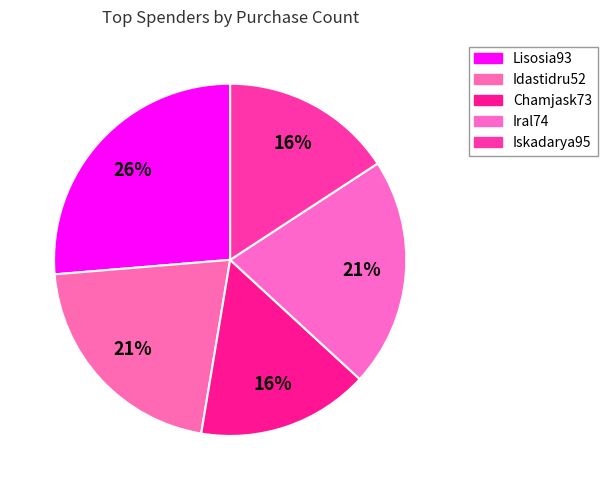

Which slice is the largest?

Lisosia93